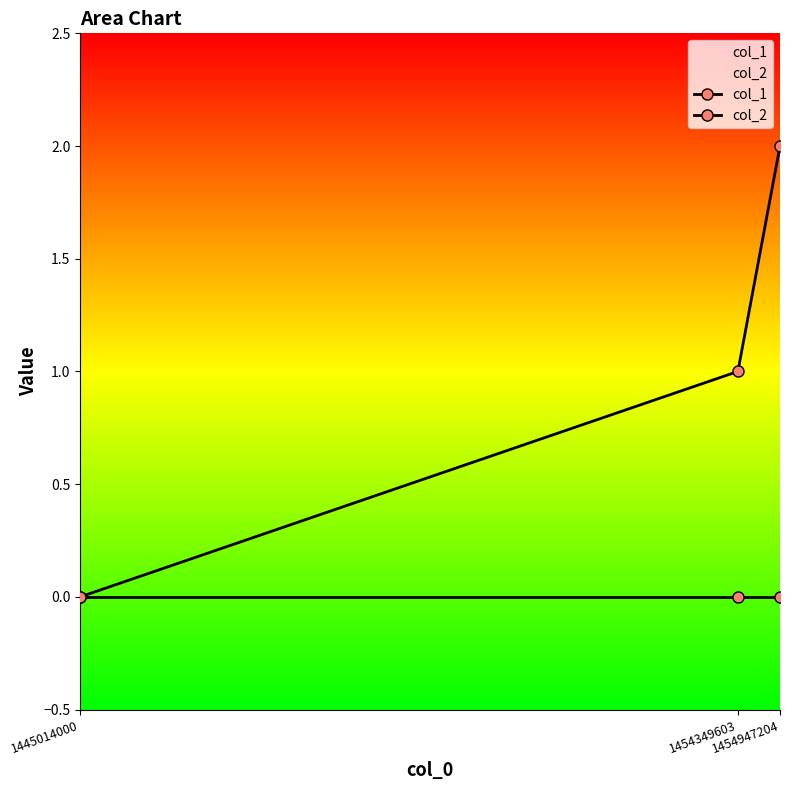

What is the maximum value shown in the chart?

2